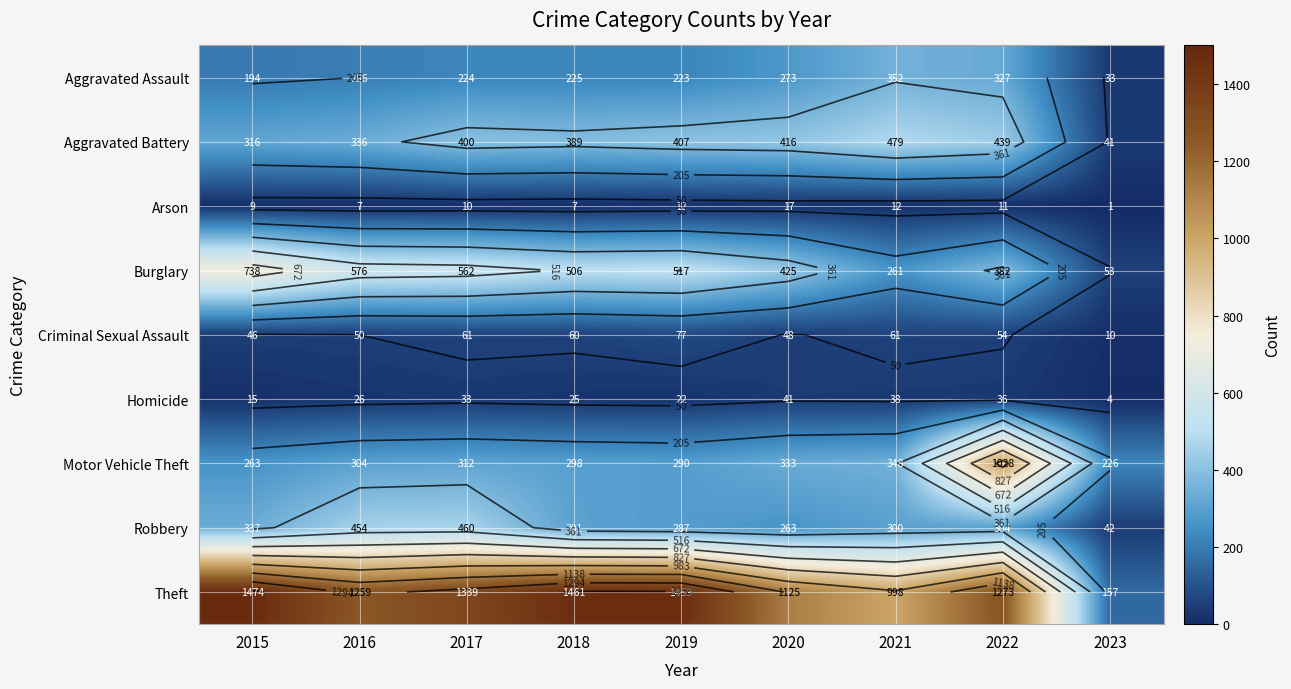

Is the value of Robbery at 2015 greater than the value of Arson at 2019?

Yes